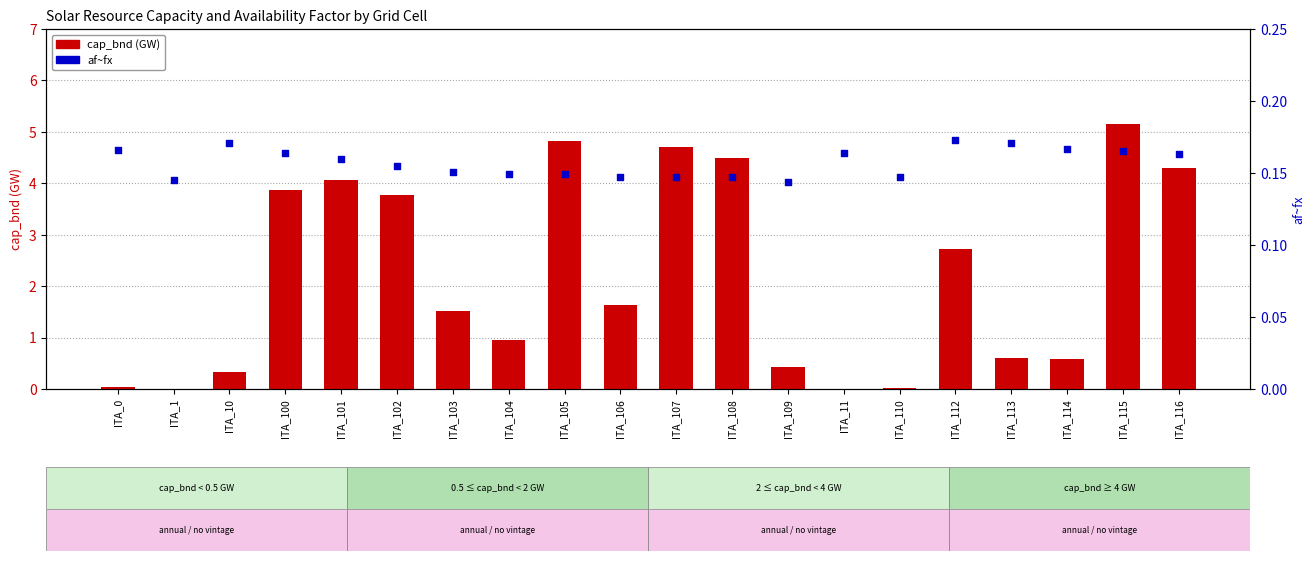

At how many categories does at least one series exceed 4?

6